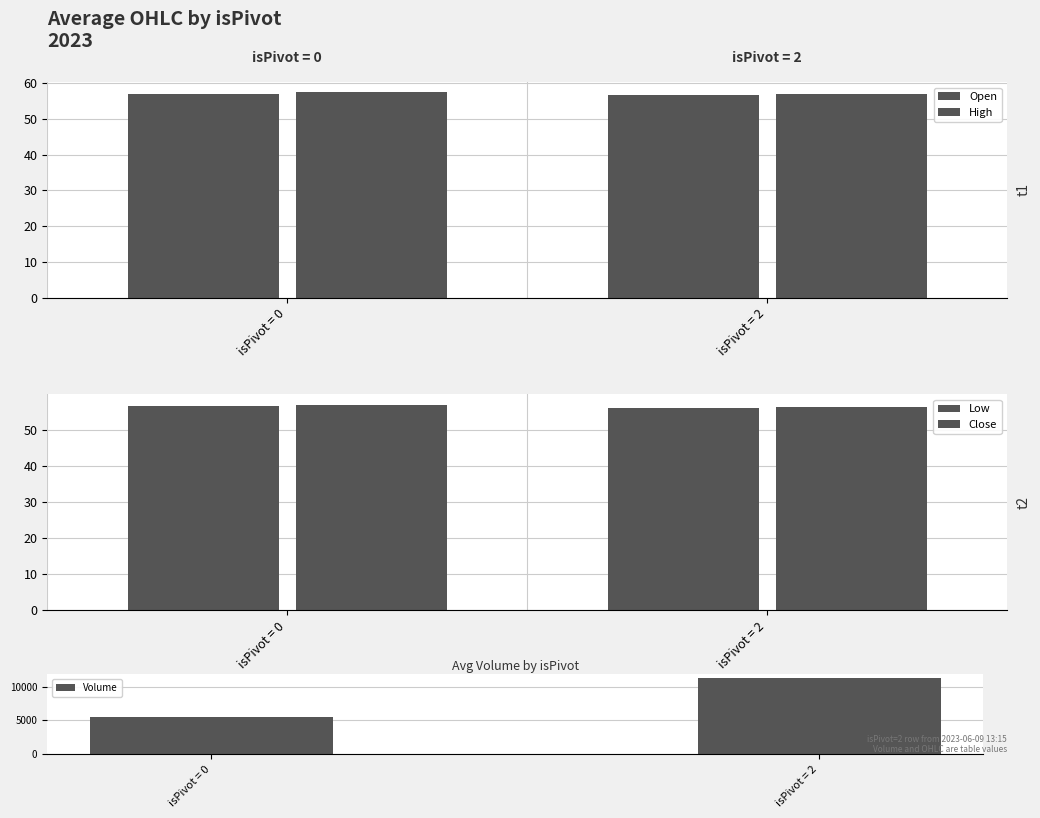

Reading left to right, extract all data points from this chart.

Open: isPivot = 0=57.1	isPivot = 2=56.7
High: isPivot = 0=57.5	isPivot = 2=57.0
Low: isPivot = 0=56.7	isPivot = 2=56.3
Close: isPivot = 0=57.1	isPivot = 2=56.4
Volume: isPivot = 0=5523.3	isPivot = 2=11364.0